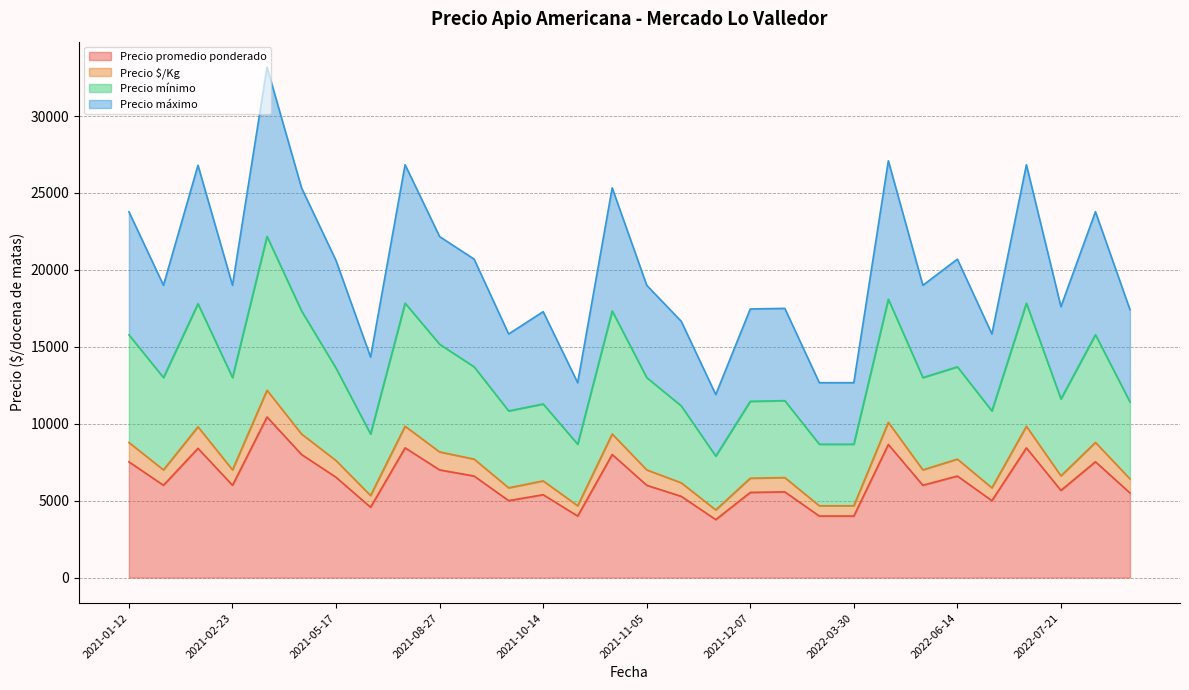

What is the value of the Precio mínimo point at the 15th from the left?

17333